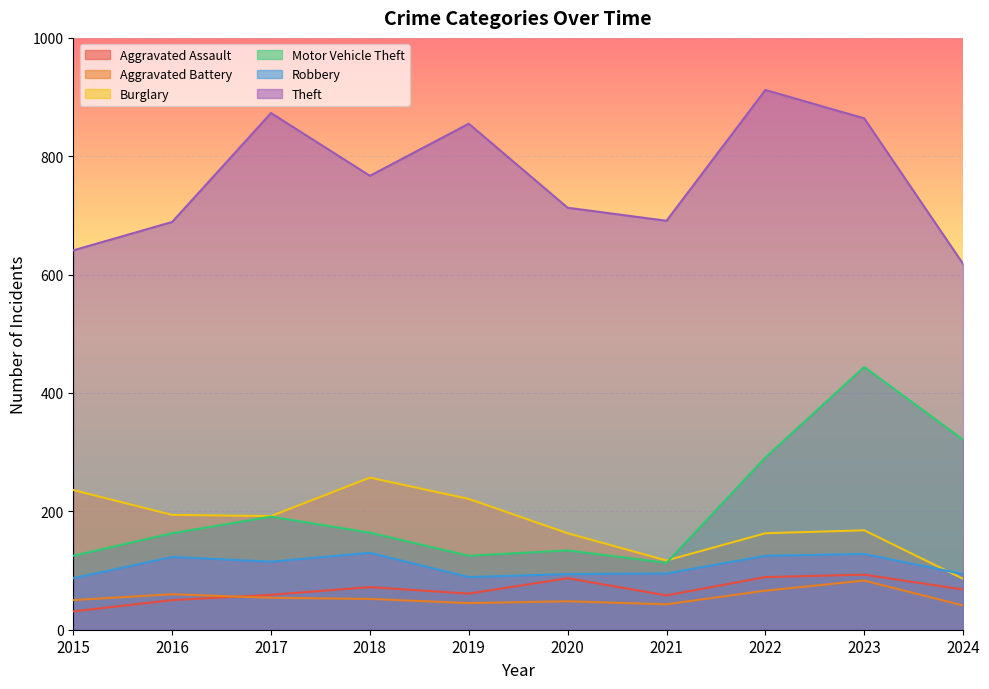

Between 2019 and 2018, which is larger?

2018